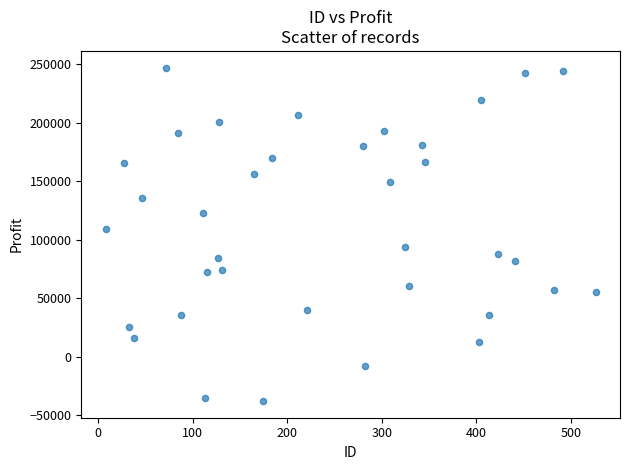

What is the range of X values (max minus min)?

518